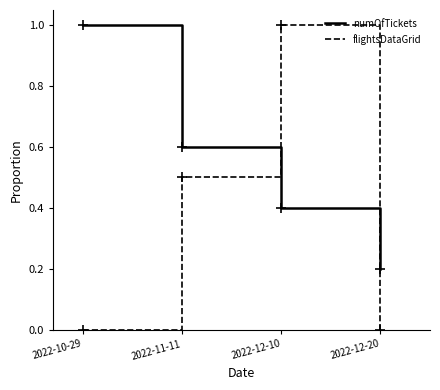

Reading left to right, list all the values displayed in this chart.

numOfTickets: 2022-10-29=1.0	2022-11-11=0.6	2022-12-10=0.4	2022-12-20=0.2
flightsDataGrid: 2022-10-29=0.0	2022-11-11=0.5	2022-12-10=1.0	2022-12-20=0.0